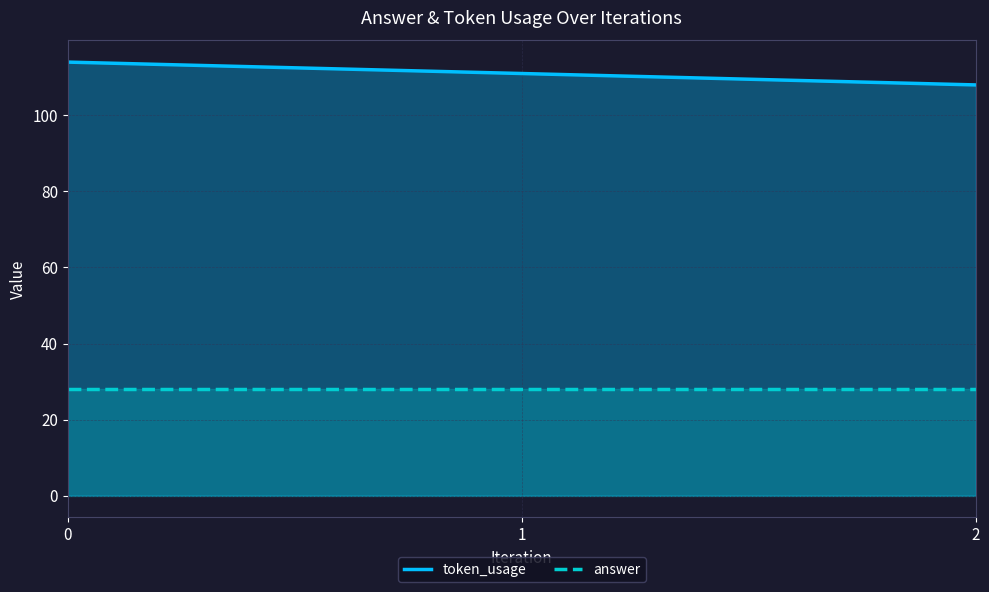

List the labels in order of answer value, smallest first.

0, 1, 2